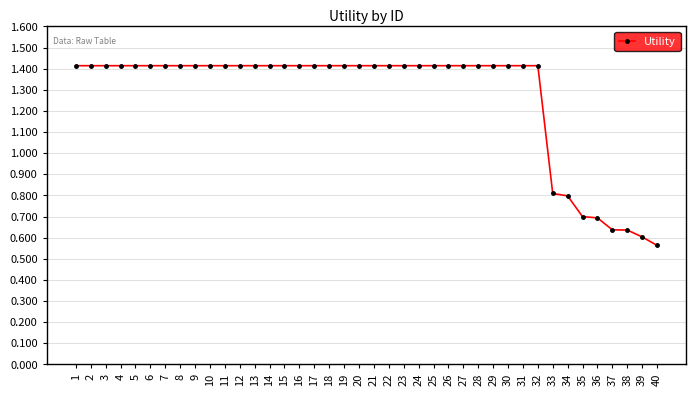

What is the sum of the values at 36 and 39?

1.3